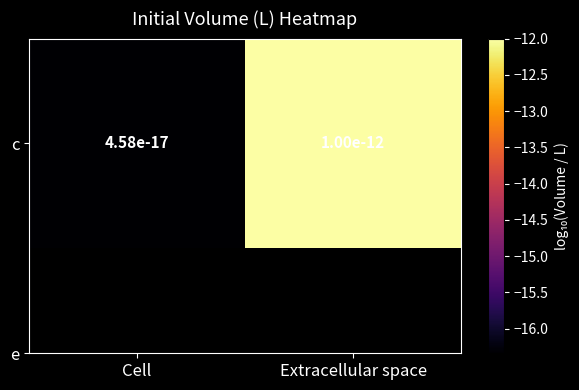

What is the change in value from Cell to Extracellular space?

+4.3